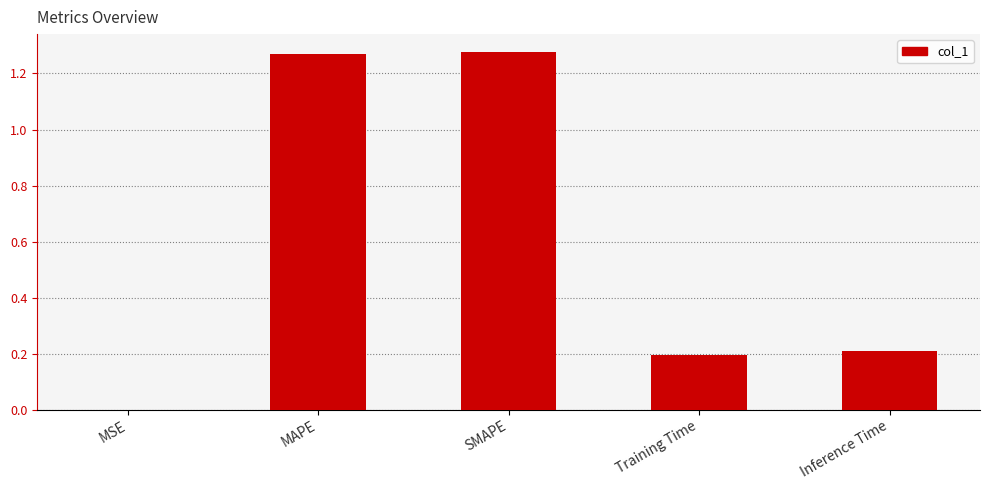

Which has a higher value, Inference Time or MAPE?

MAPE